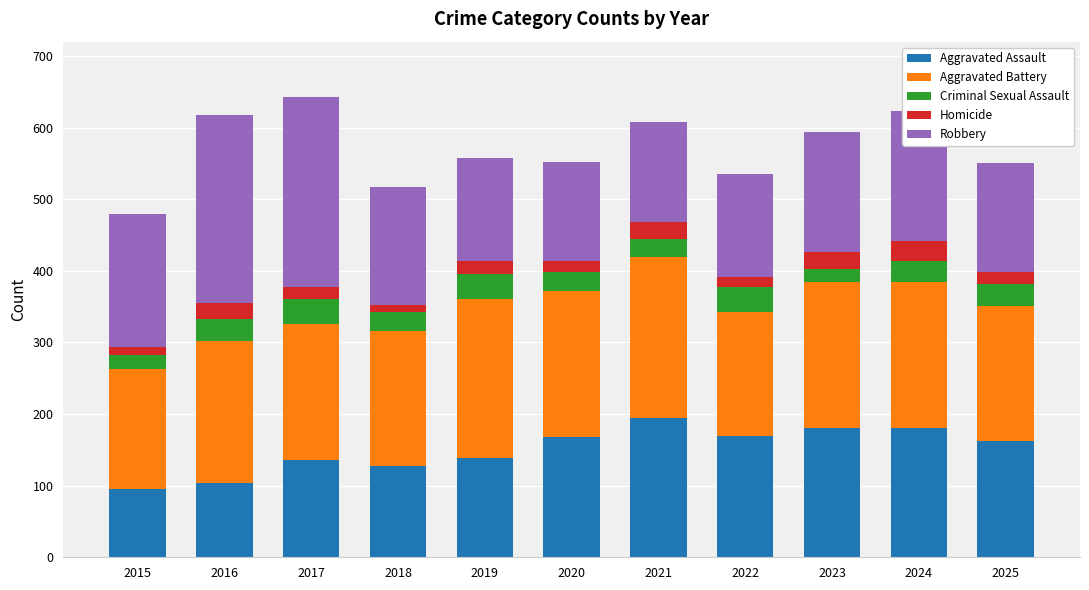

Is it true that Aggravated Assault equals 50 at 2015?

False